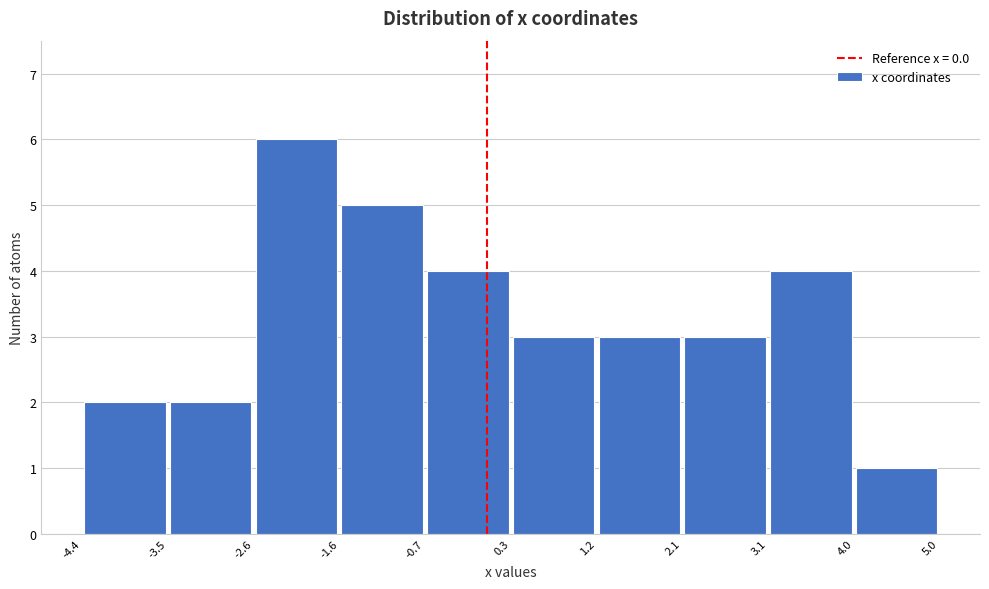

Reading left to right, list every bar in this chart as the range it spans on the x-axis followed by its height. The values are not printed on the chart, so give them approximately, as read against the axis.

-4.4 to -3.5: 2
-3.5 to -2.6: 2
-2.6 to -1.6: 6
-1.6 to -0.7: 5
-0.7 to 0.3: 4
0.3 to 1.2: 3
1.2 to 2.1: 3
2.1 to 3.1: 3
3.1 to 4.0: 4
4.0 to 5.0: 1